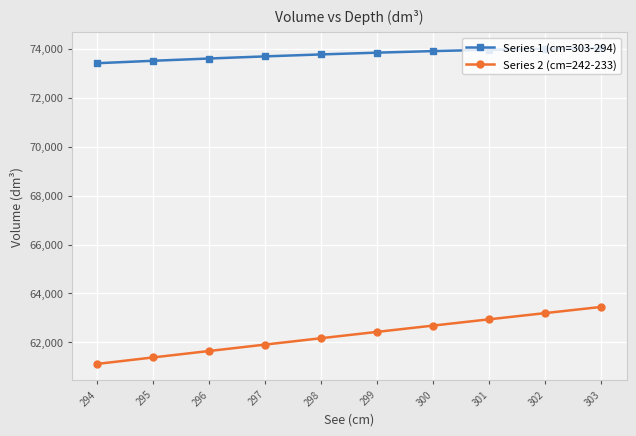

What is the maximum value shown in the chart?

74023